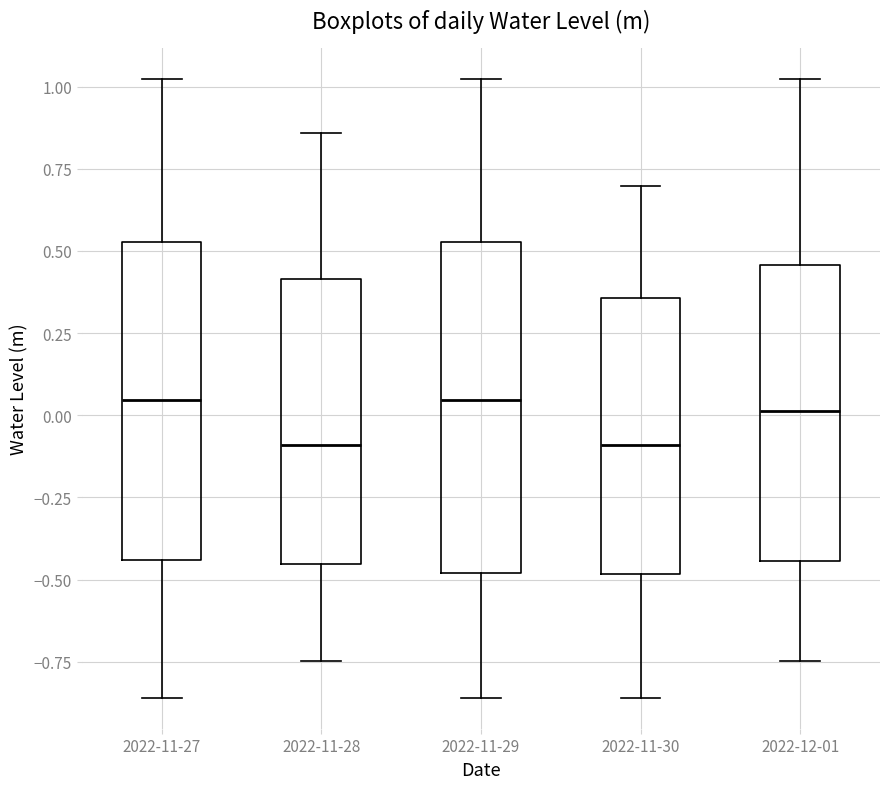

Reading left to right, read every box against the y-axis: the position of its median line, the range the box covers, and the ends of its whiskers. The values are not printed on the chart, so give them approximately, as read against the axis.

2022-11-27: median 0.05, box -0.45 to 0.55, whiskers -0.85 to 1.00
2022-11-28: median -0.10, box -0.45 to 0.40, whiskers -0.75 to 0.85
2022-11-29: median 0.05, box -0.50 to 0.55, whiskers -0.85 to 1.00
2022-11-30: median -0.10, box -0.50 to 0.35, whiskers -0.85 to 0.70
2022-12-01: median 0.00, box -0.45 to 0.45, whiskers -0.75 to 1.00